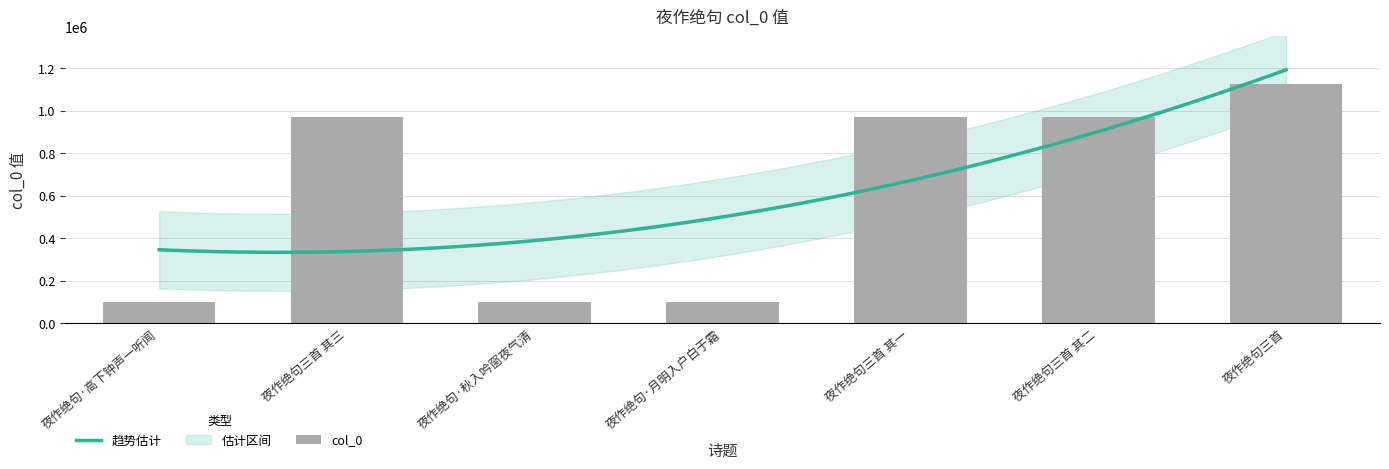

Which has a higher value, 夜作绝句三首 其三 or 夜作绝句三首?

夜作绝句三首